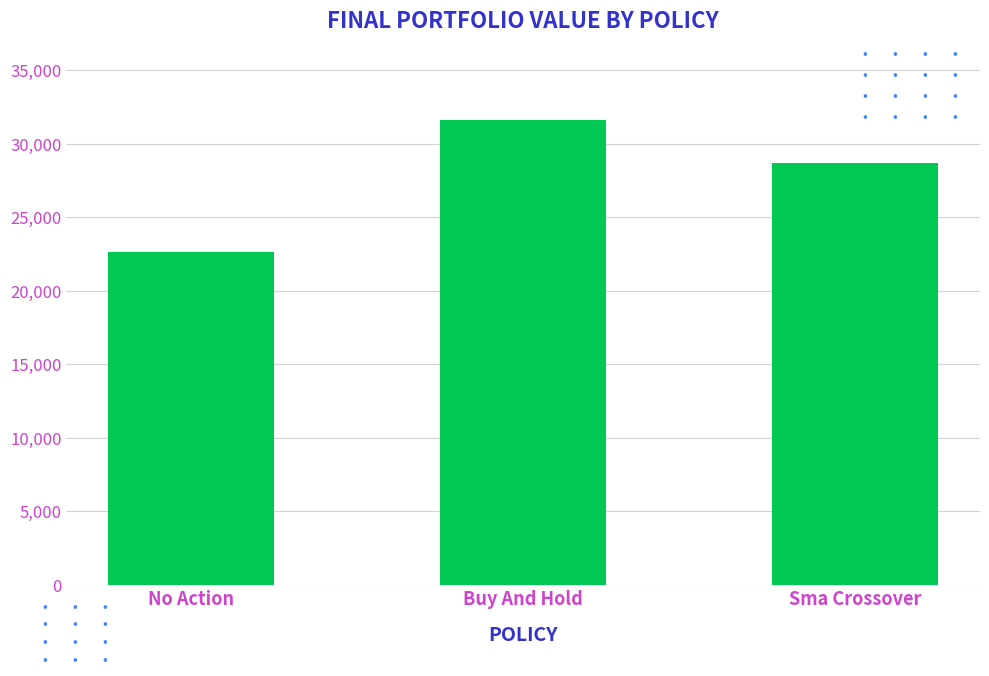

What is the change in value from Buy And Hold to Sma Crossover?

-2899.4